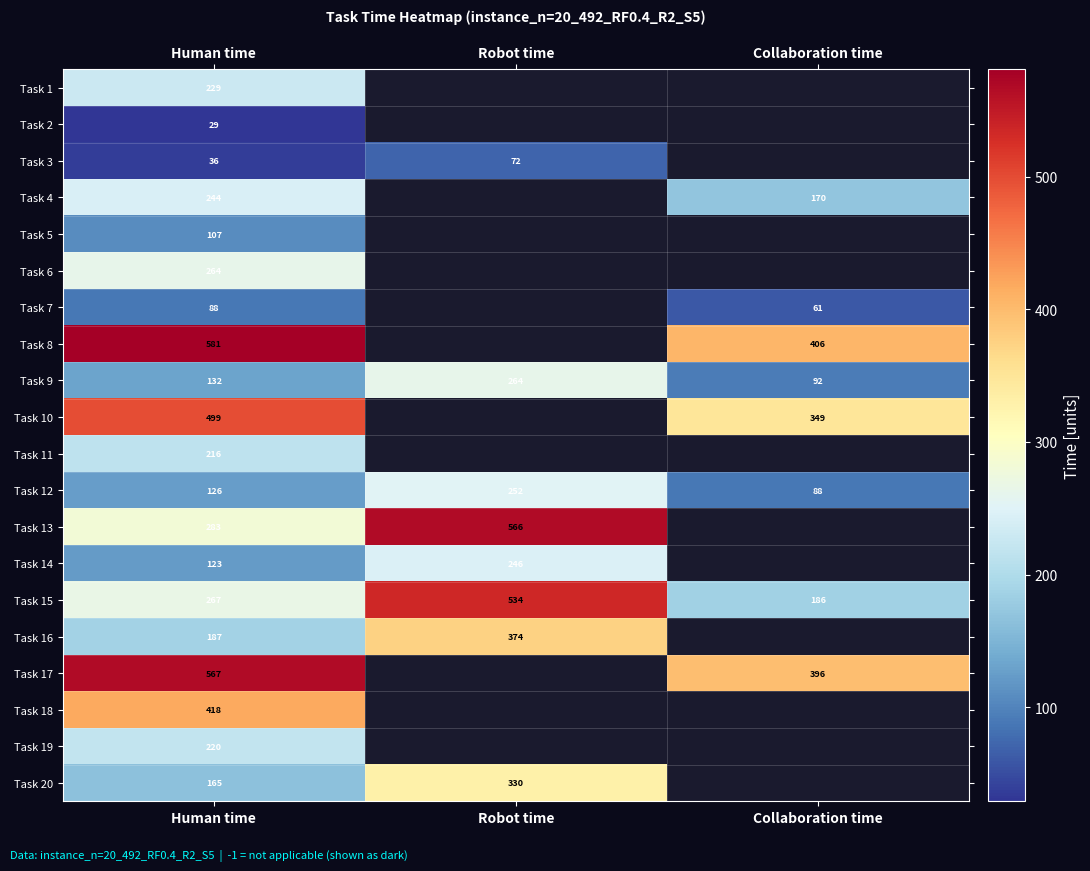

What is the total value across all series at Human time?

4781